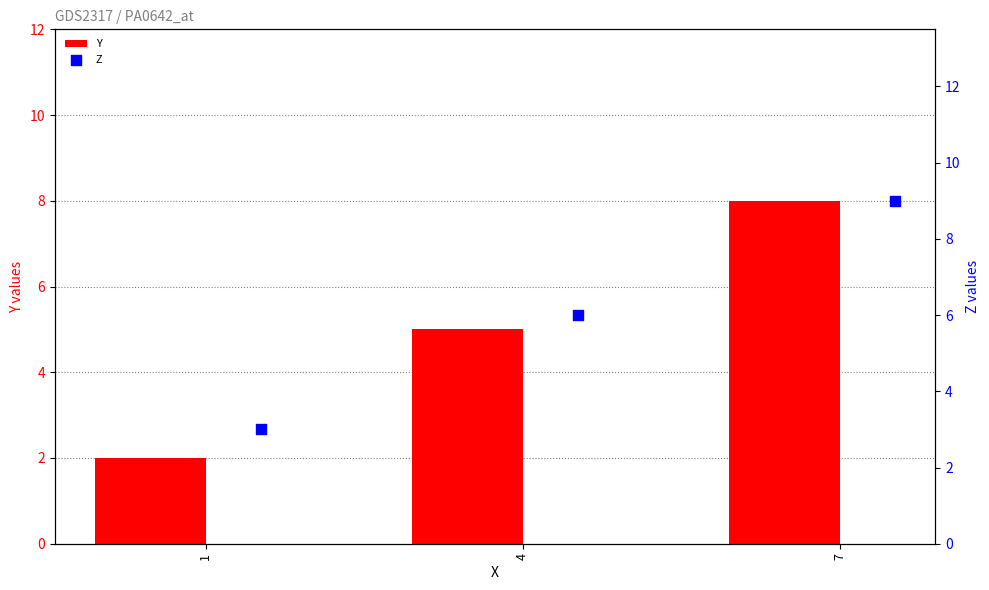

Which series has the largest total across all categories?

Z